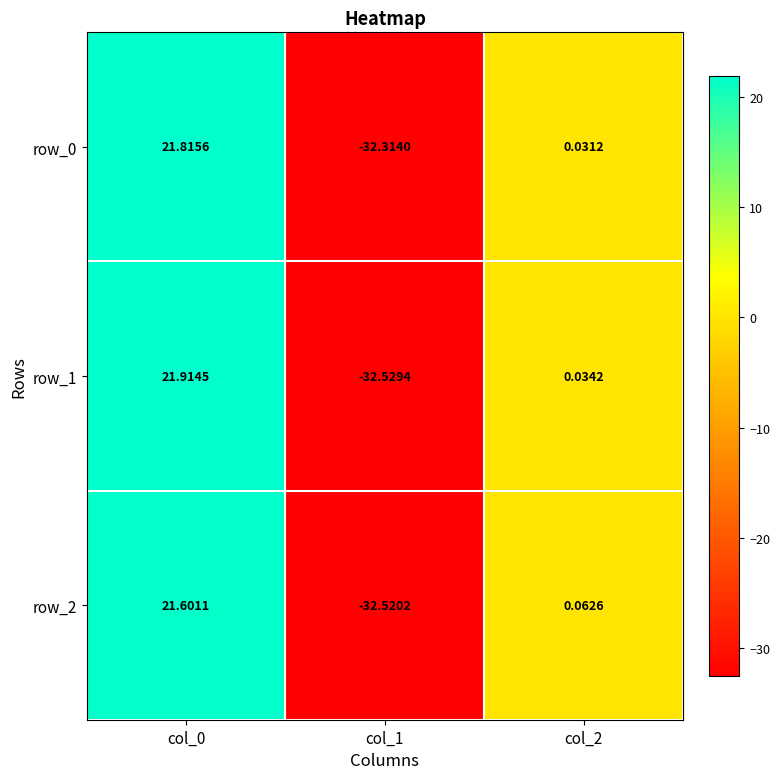

What is the difference between the row_0 values at col_2 and col_1?

32.3